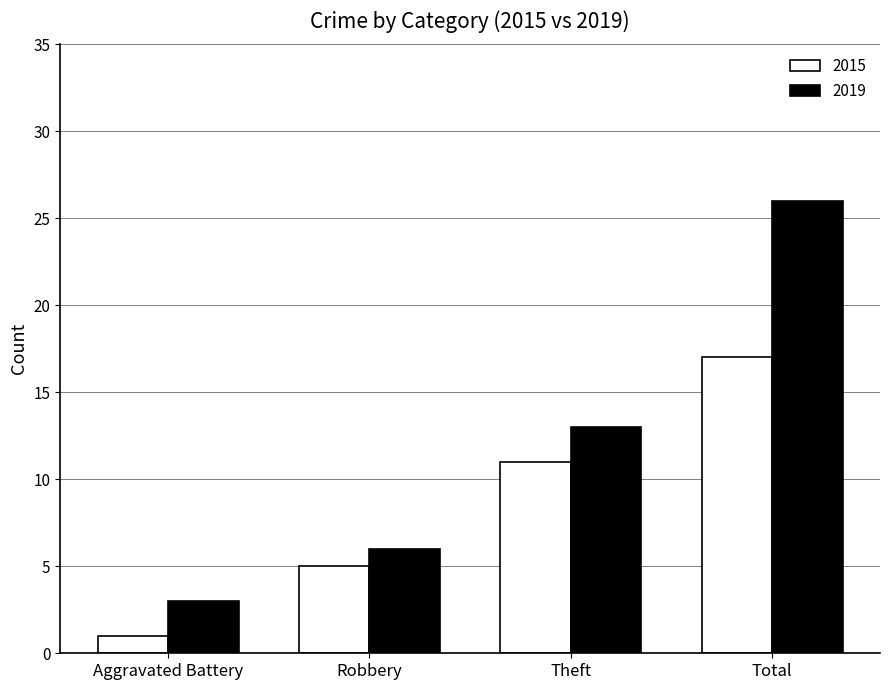

What is the label of the 2nd bar from the left?

Robbery